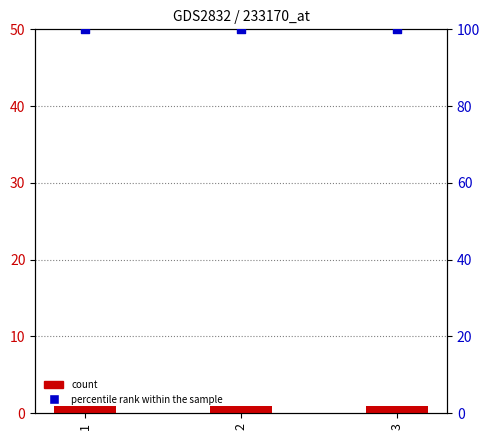

Which series has the largest total across all categories?

percentile rank within the sample